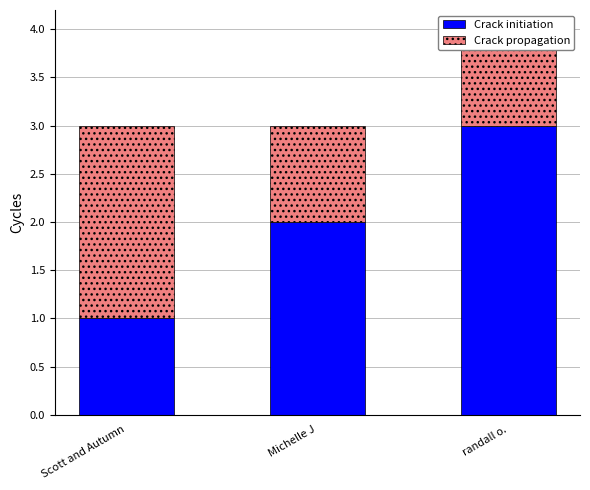

What are all the series names shown in the legend?

Crack initiation, Crack propagation